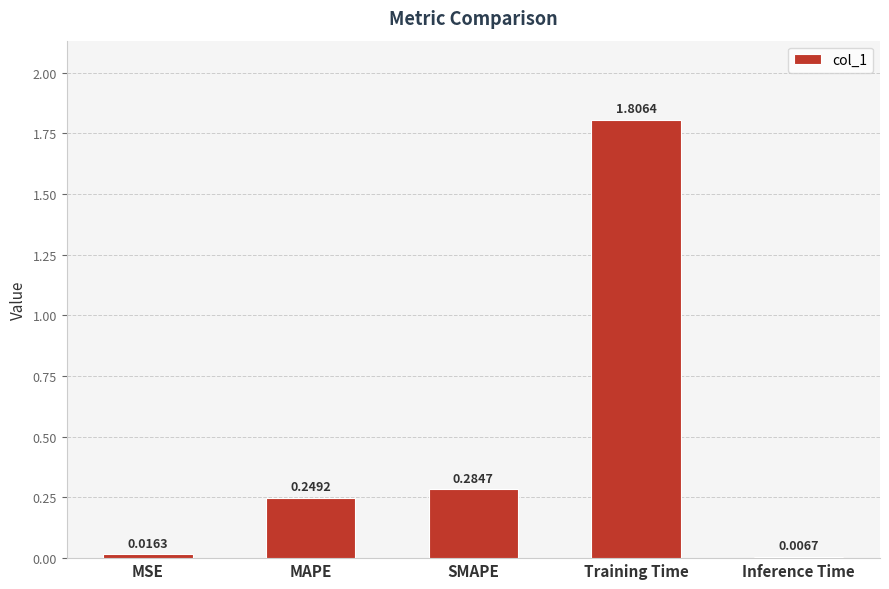

What is the maximum value shown in the chart?

1.8